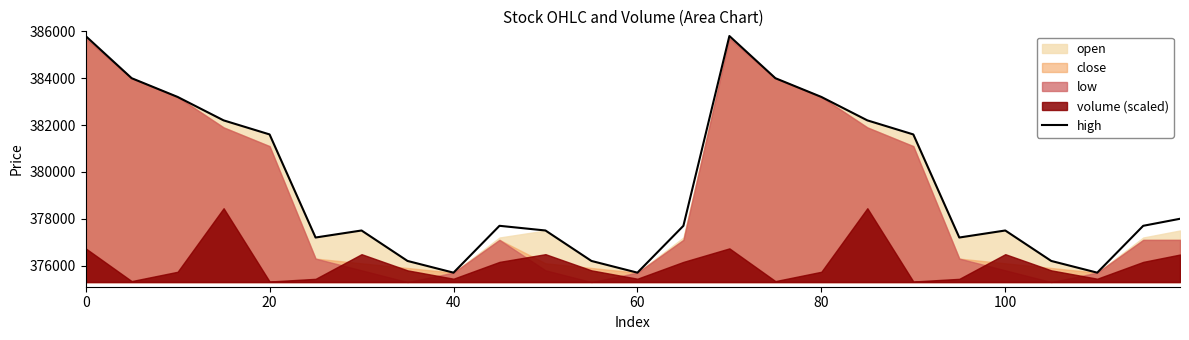

How many points are lower than both their immediate neighbors (excluding endpoints)?

5